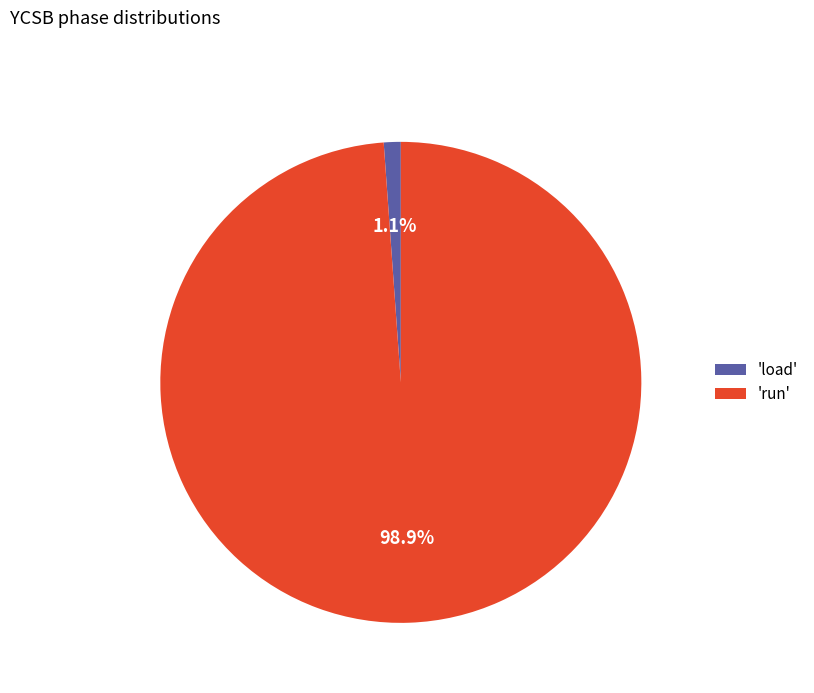

What is the total percentage of 'load' and 'run'?

100.0%